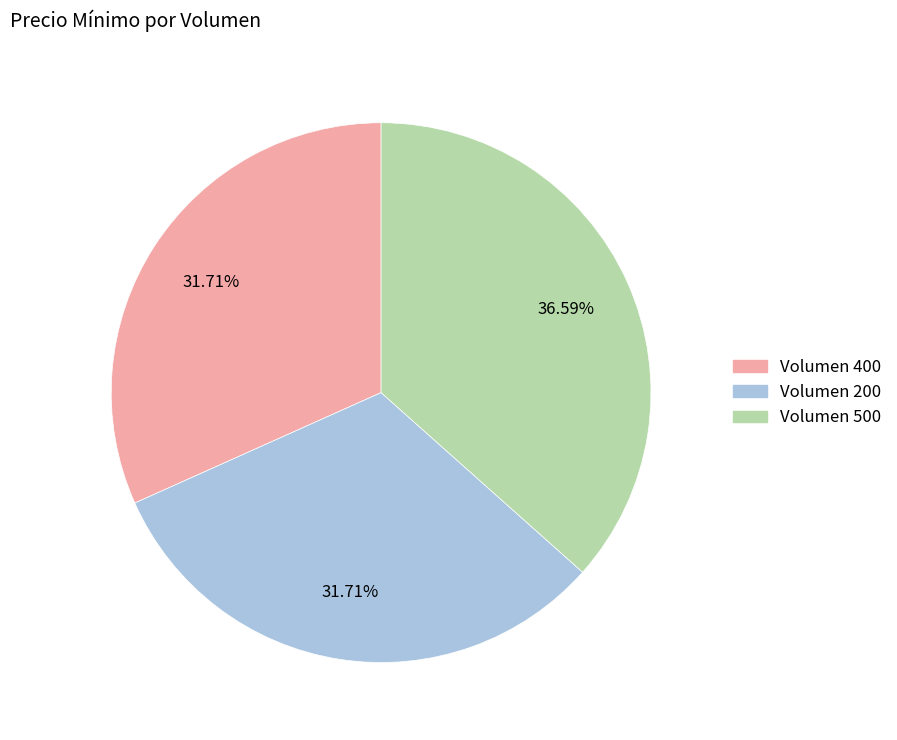

Is there a majority slice in this chart?

No